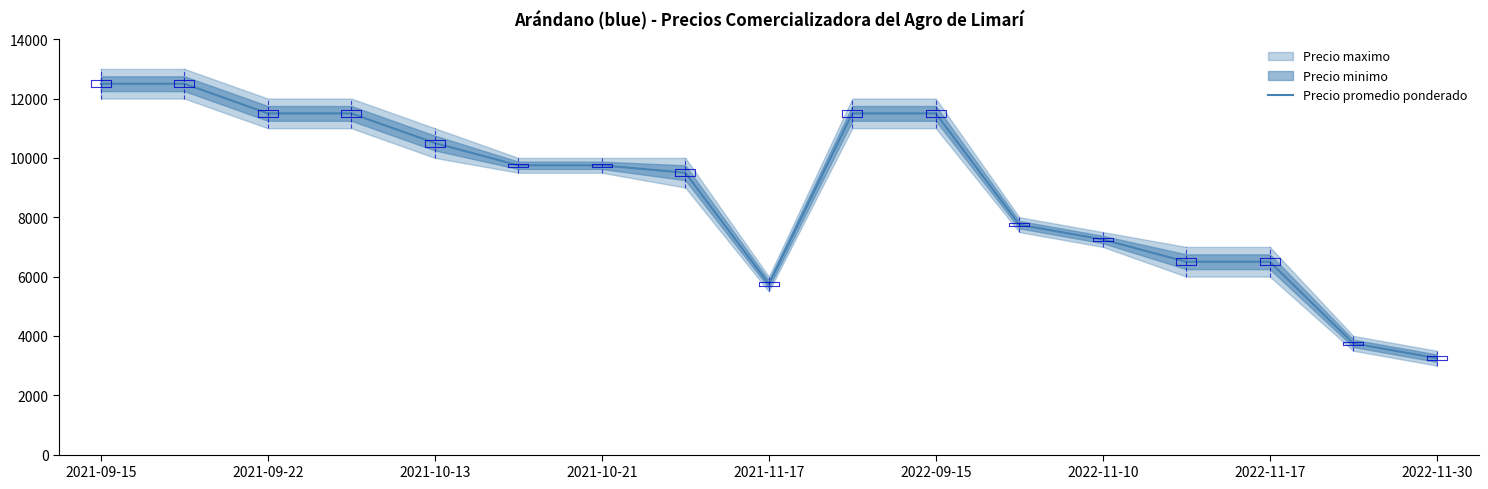

What is the maximum value shown in the chart?

12500